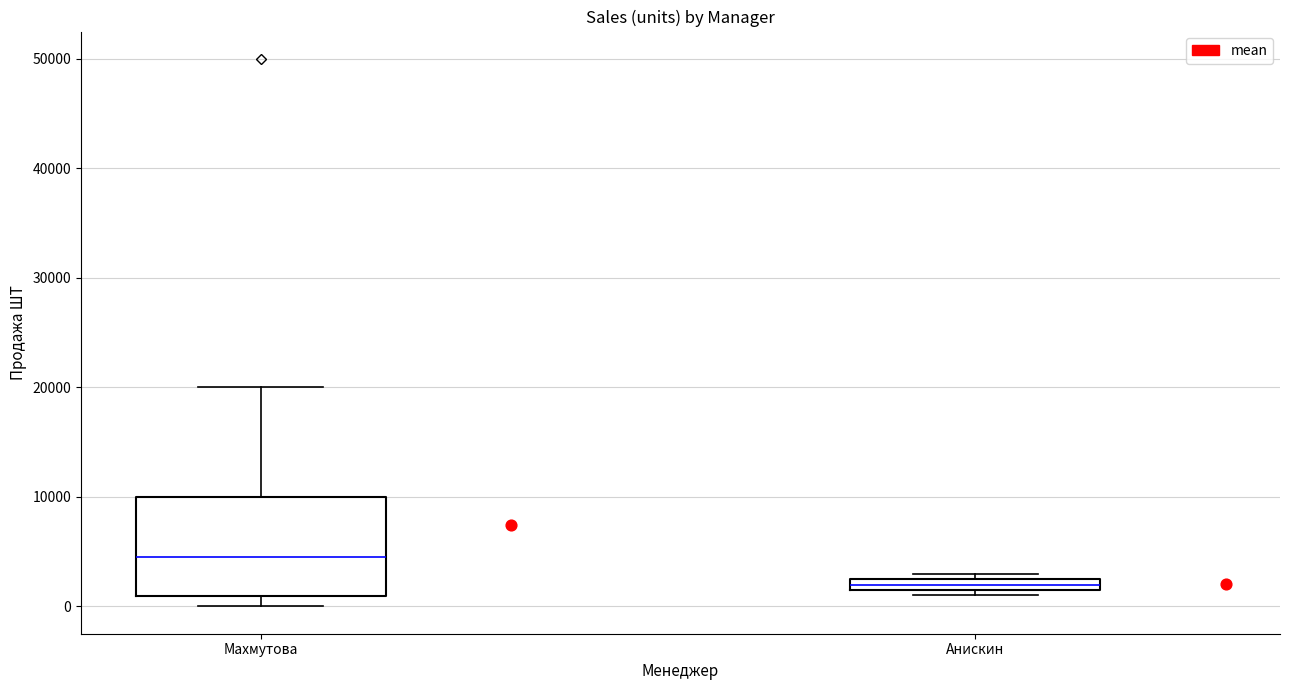

Comparing the boxes themselves (not the whiskers), which one is the tallest?

Махмутова